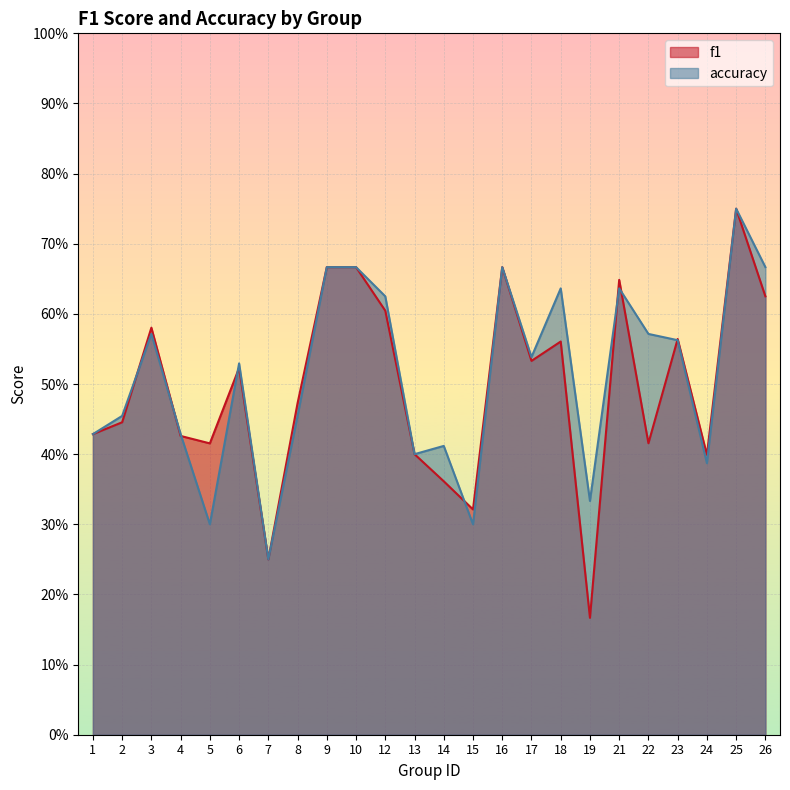

What is the total value across all series at 17?

1.1